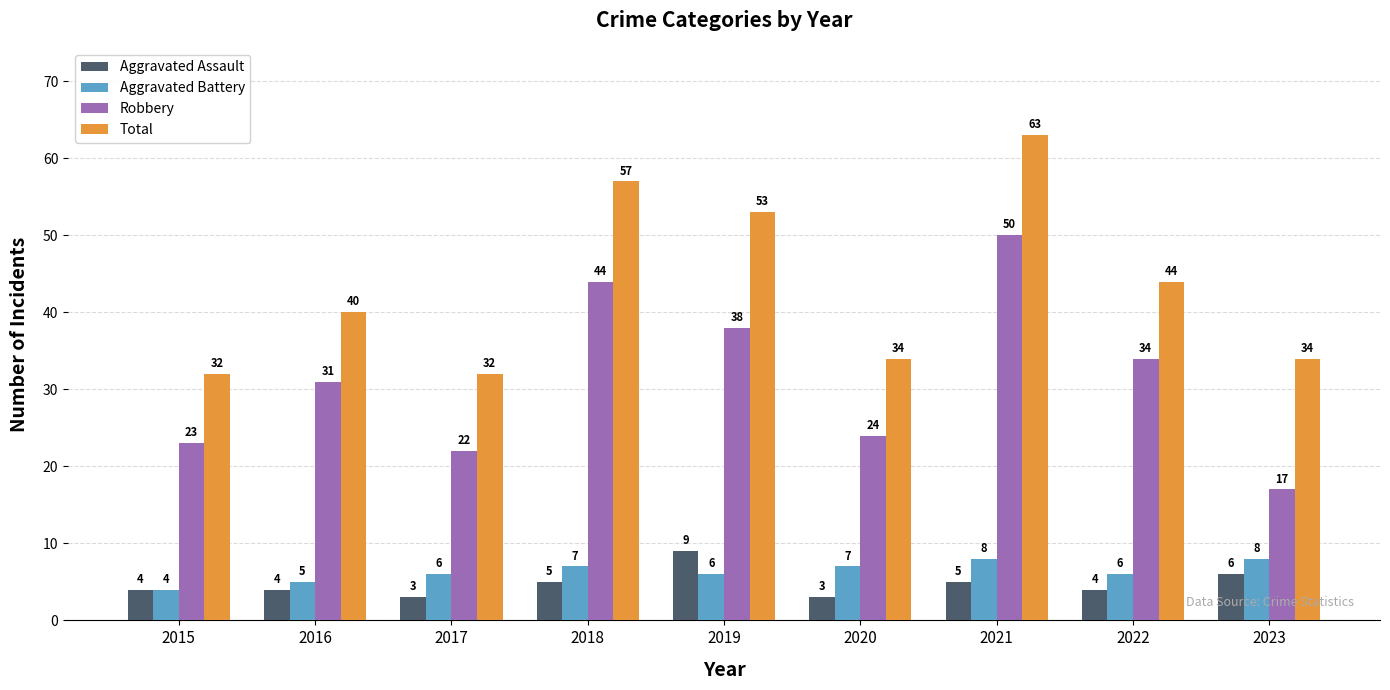

What is the average value of the Total series?

43